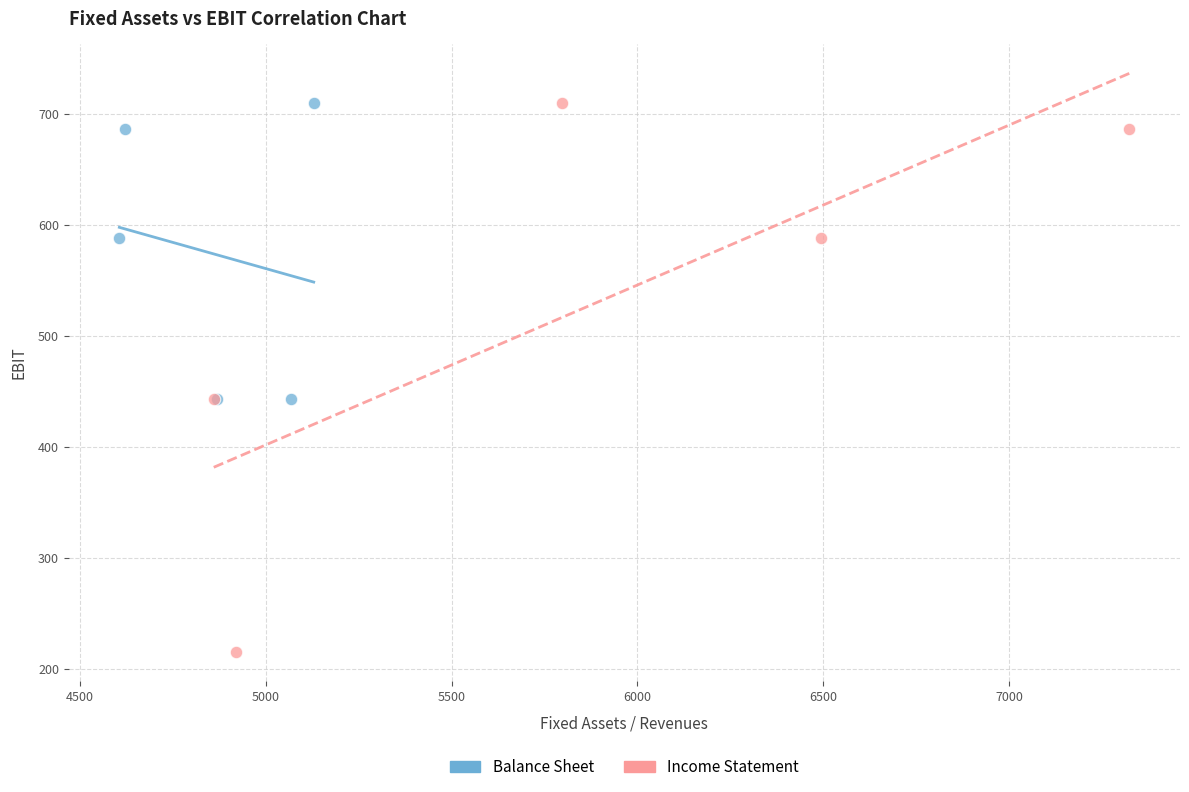

Which series has the largest Y range (max minus min)?

Income Statement